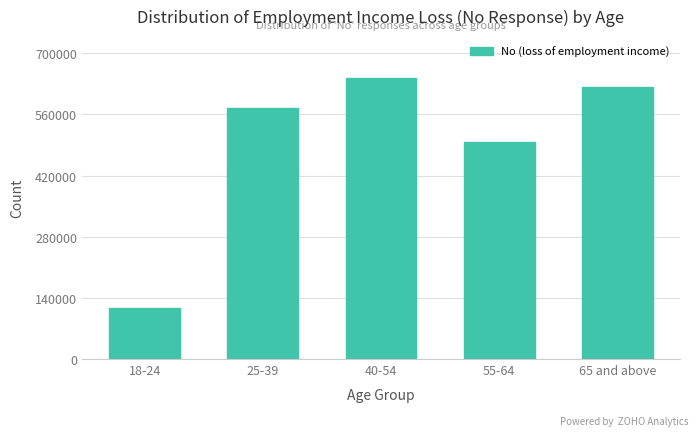

Reading right to left, transcribe all the data shown in this chart.

621852	496496	642810	575595	116740